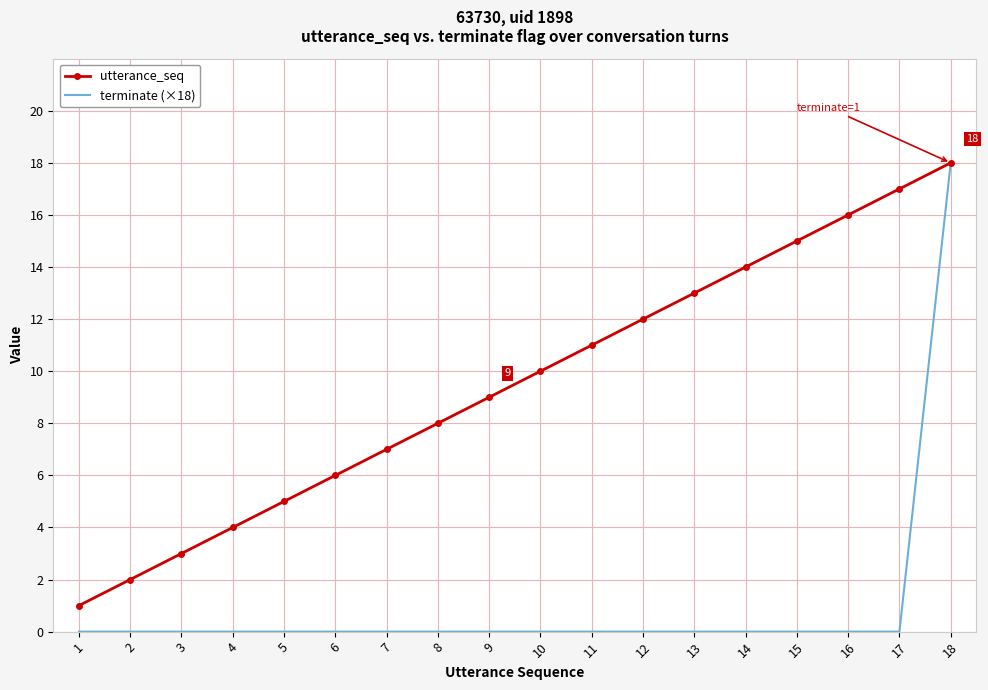

How many distinct data groups are displayed?

2